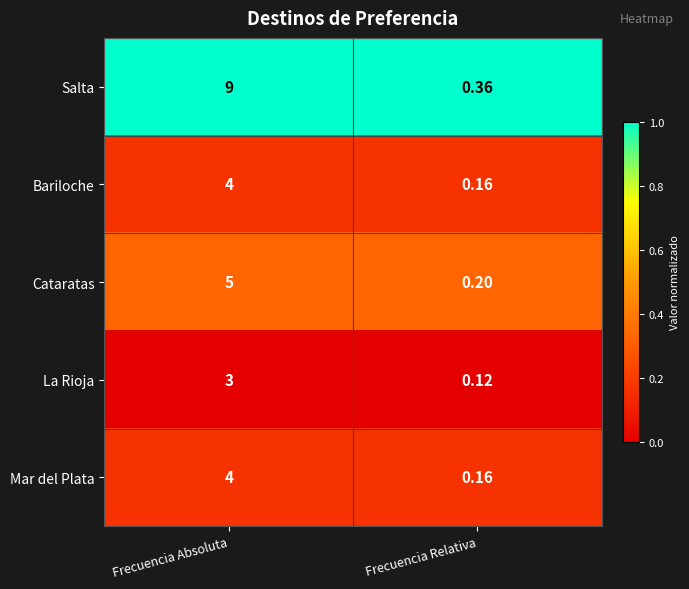

At which category is the sum across all series the highest?

Frecuencia Absoluta